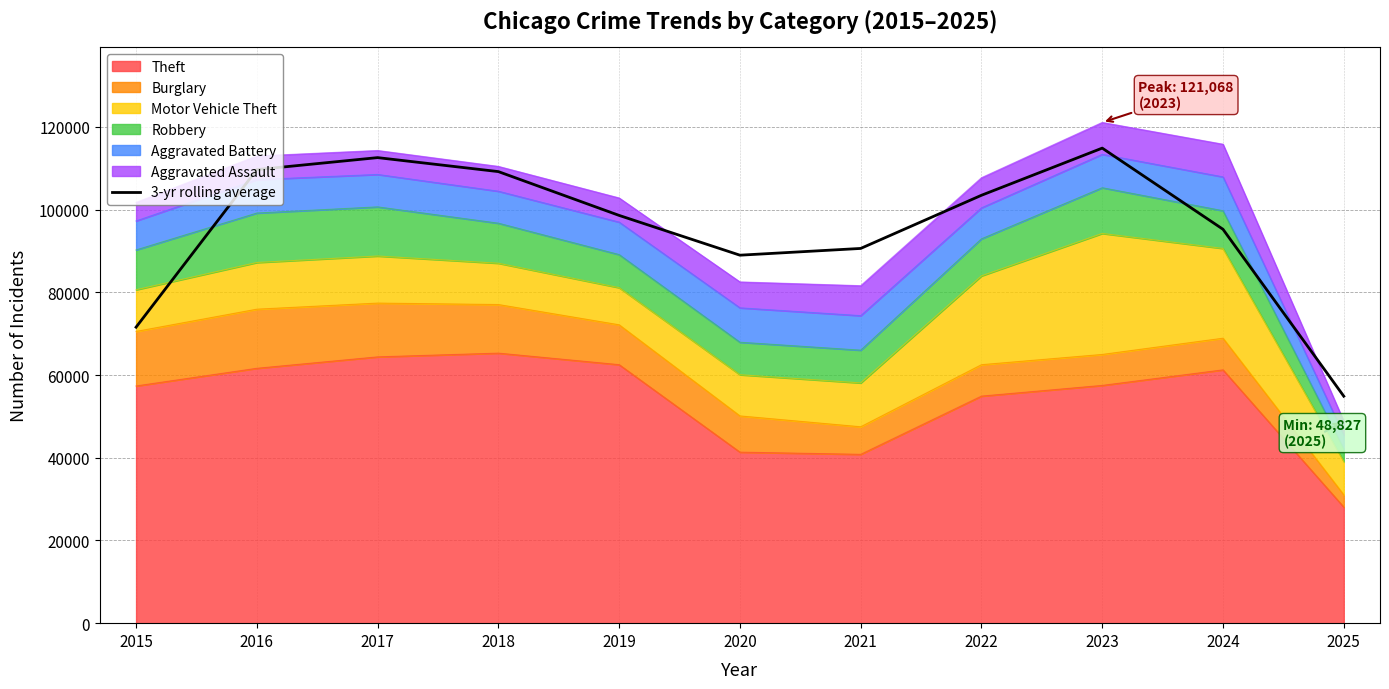

What is the difference between the second highest and minimum values?

57684.3